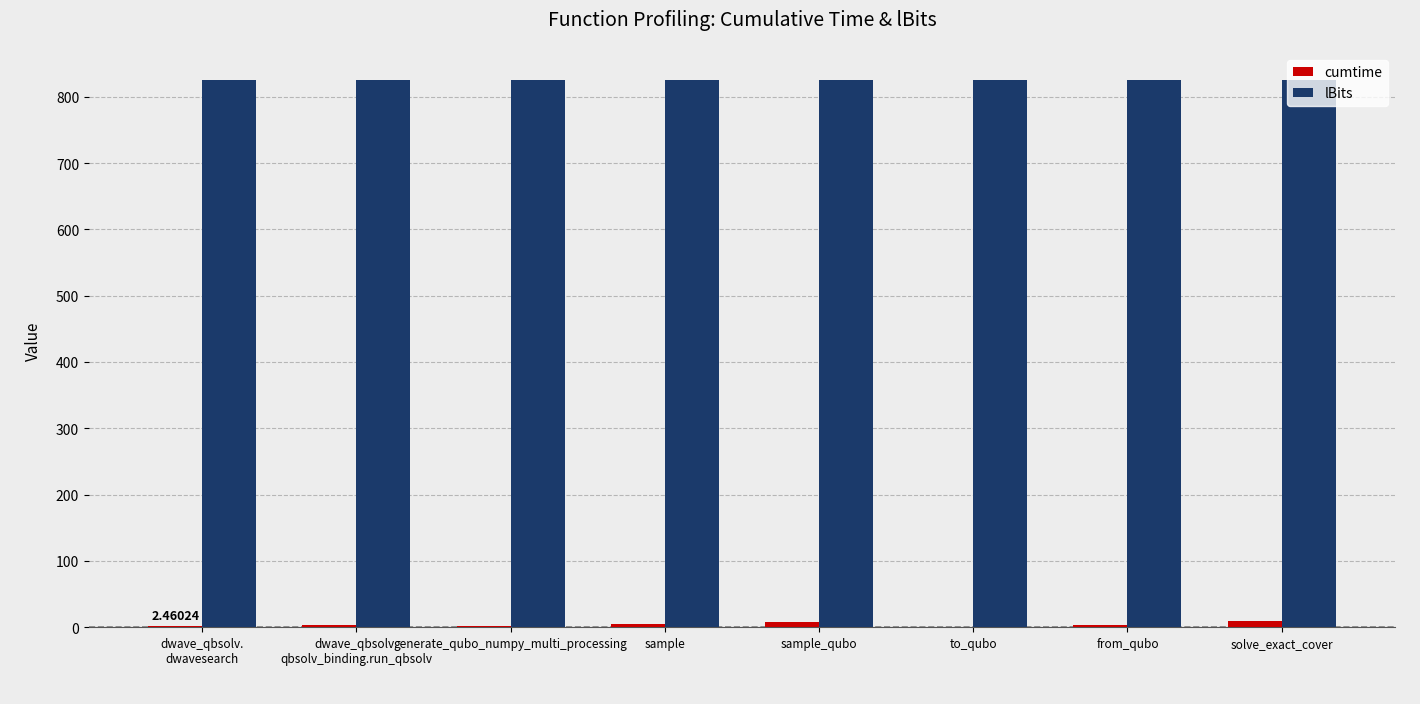

Which series has the largest total across all categories?

lBits